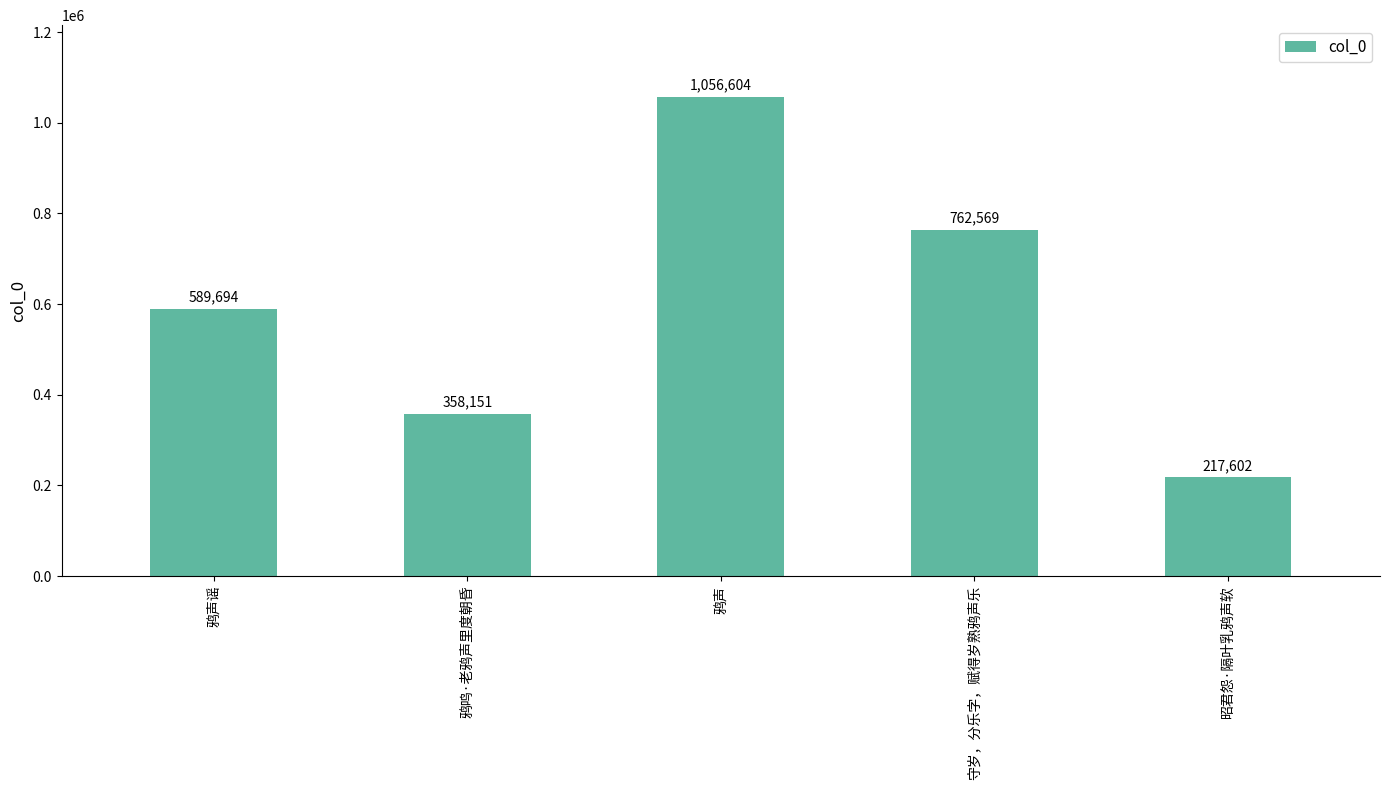

Reading left to right, list all the values displayed in this chart.

鸦声谣=589694	鸦鸣·老鸦声里度朝昏=358151	鸦声=1056604	守岁，分乐字，赋得岁熟鸦声乐=762569	昭君怨·隔叶乳鸦声软=217602